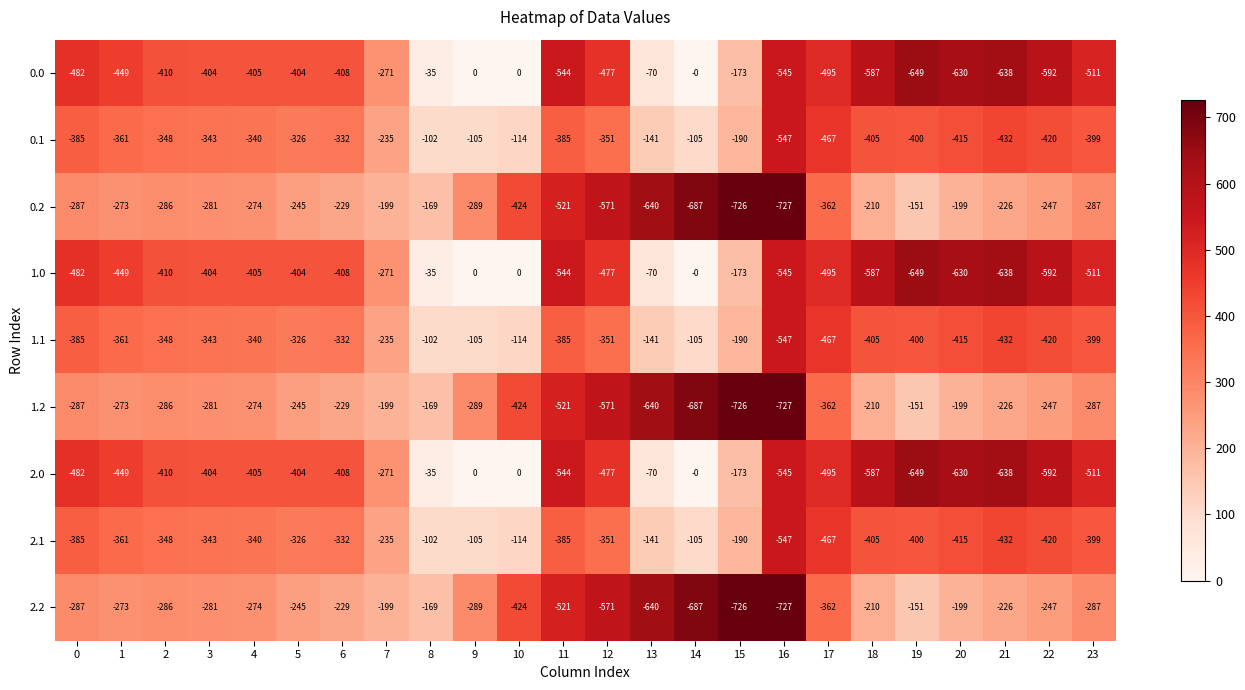

What is the difference between the highest and lowest values at 10?

424